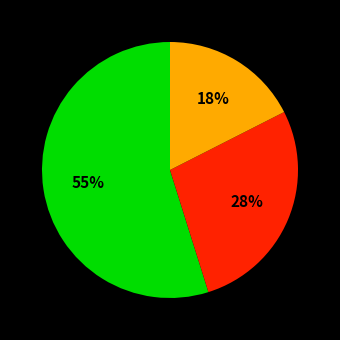

How many segments does this pie chart have?

3